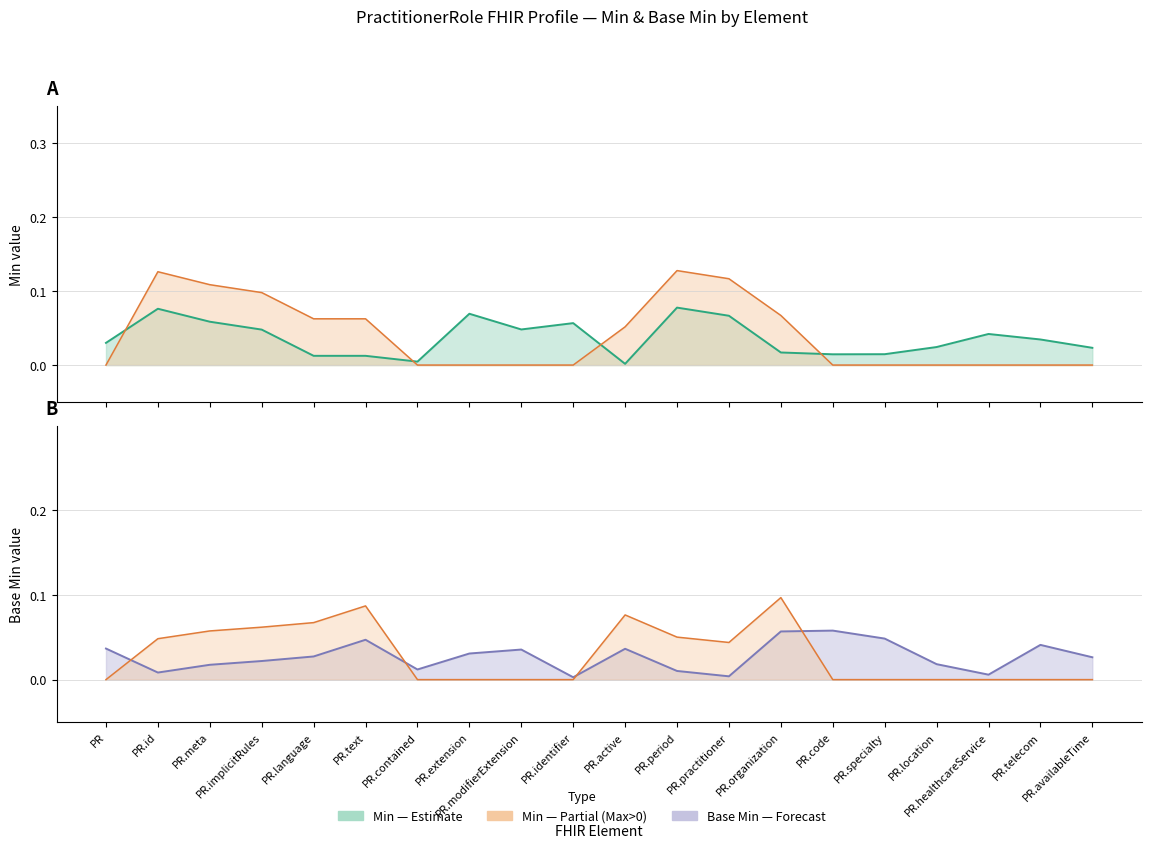

At which category is the sum across all series the highest?

PR.extension